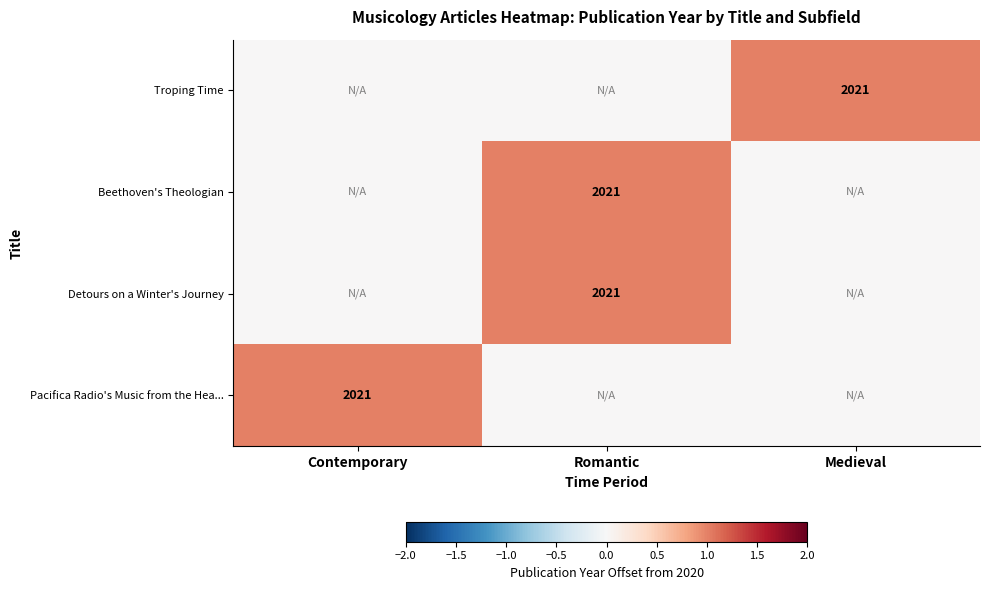

What is the spread (max minus min) of values at Contemporary?

1